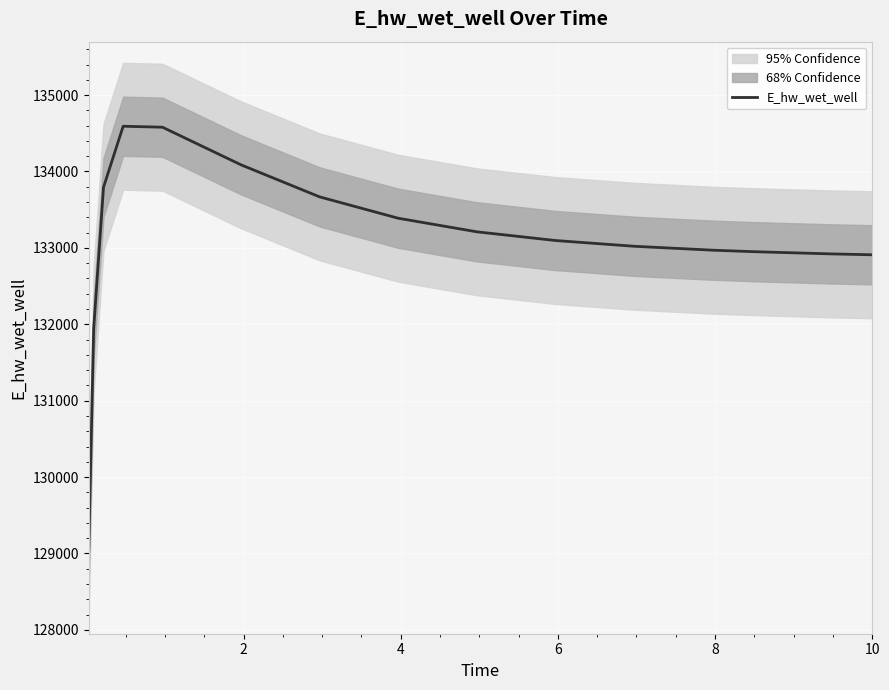

How many lines are shown in the chart?

1